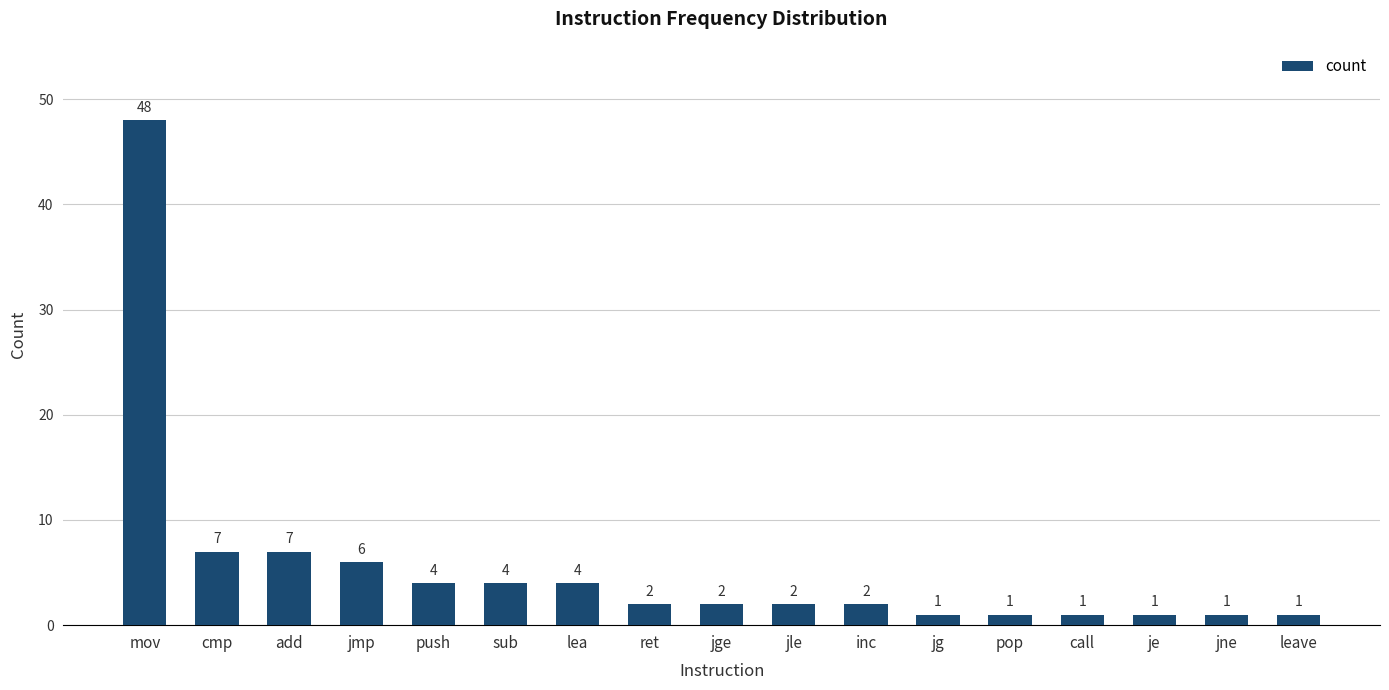

What is the average value?

6